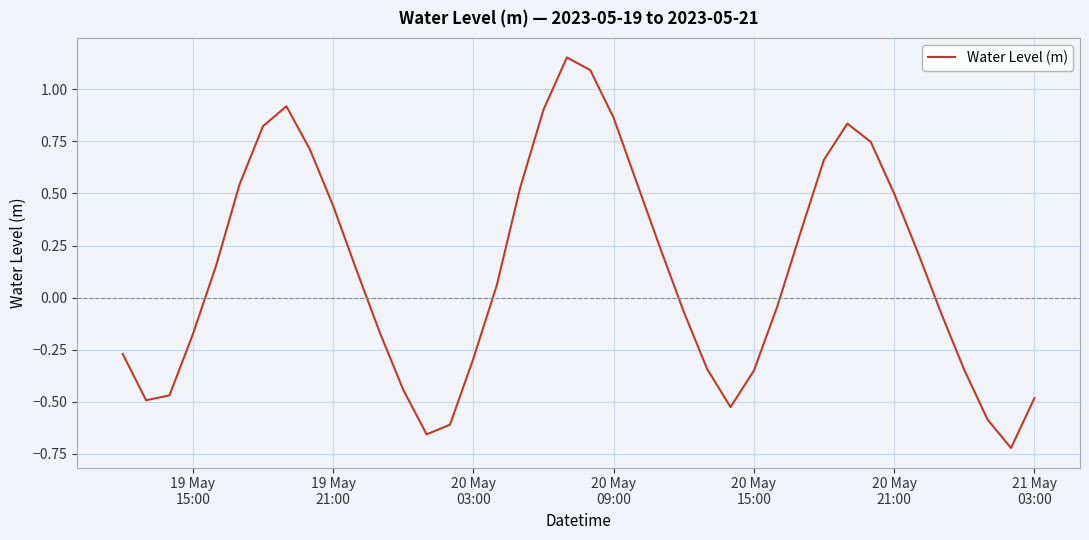

What is the smallest value displayed?

-0.7